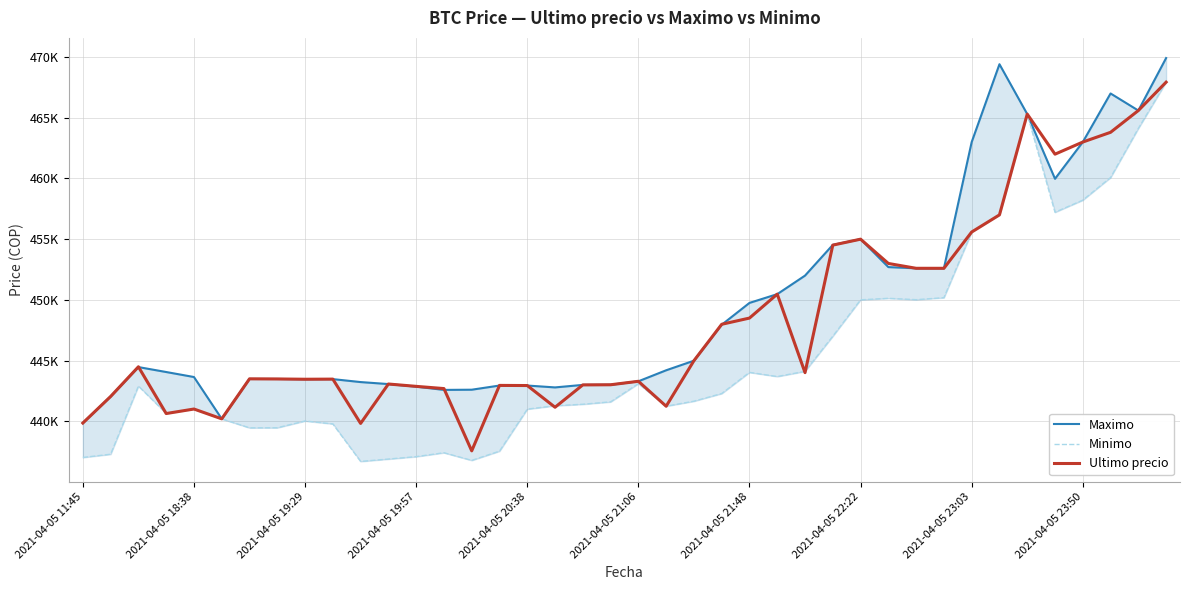

At which label is Ultimo precio closest to 452747?

30